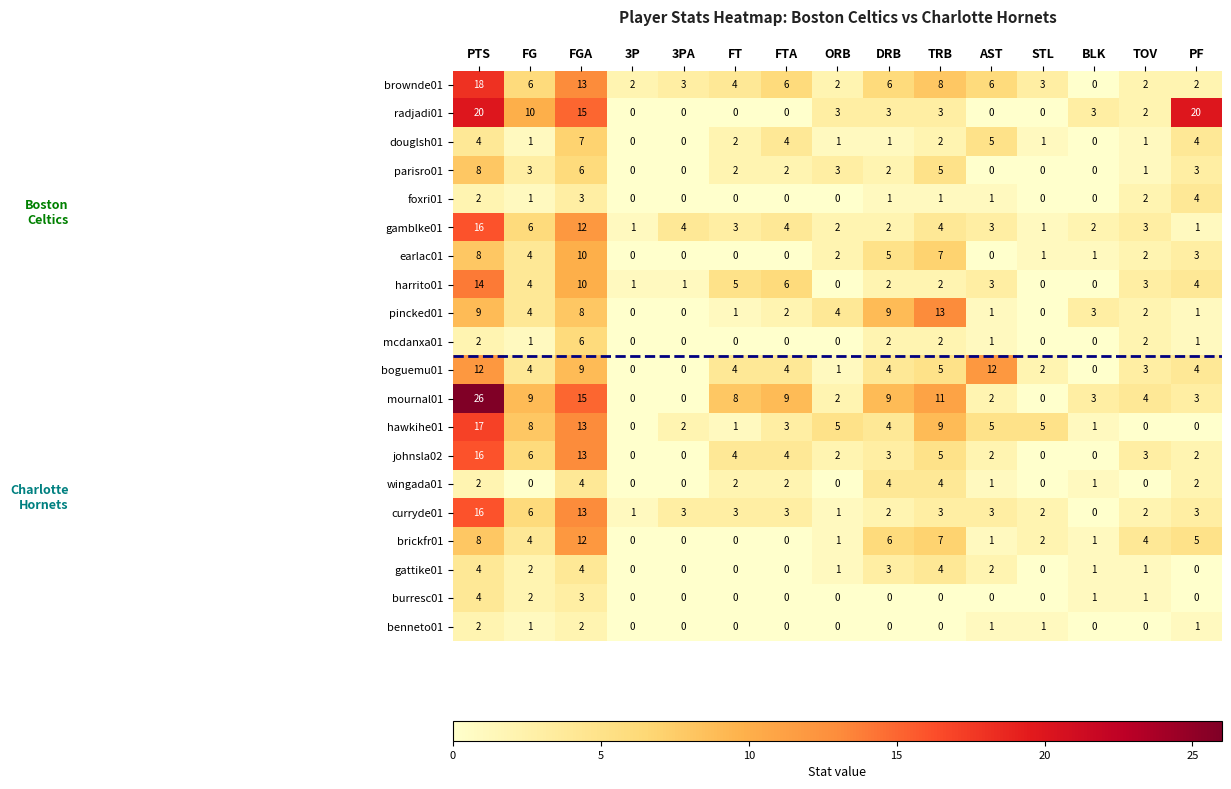

Count the number of data series in this chart.

20